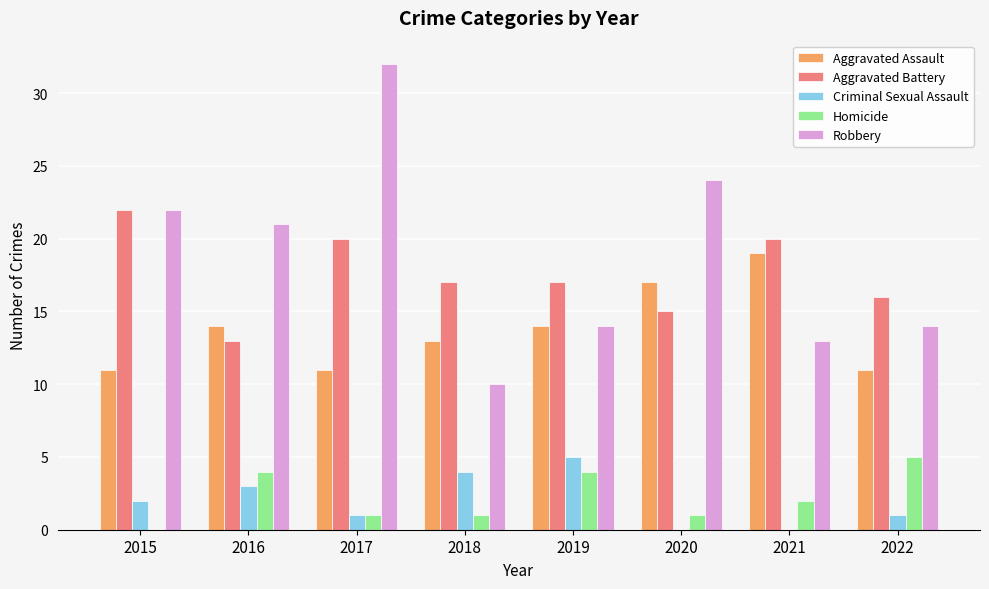

Which series changed the most between 2019 and 2020?

Robbery